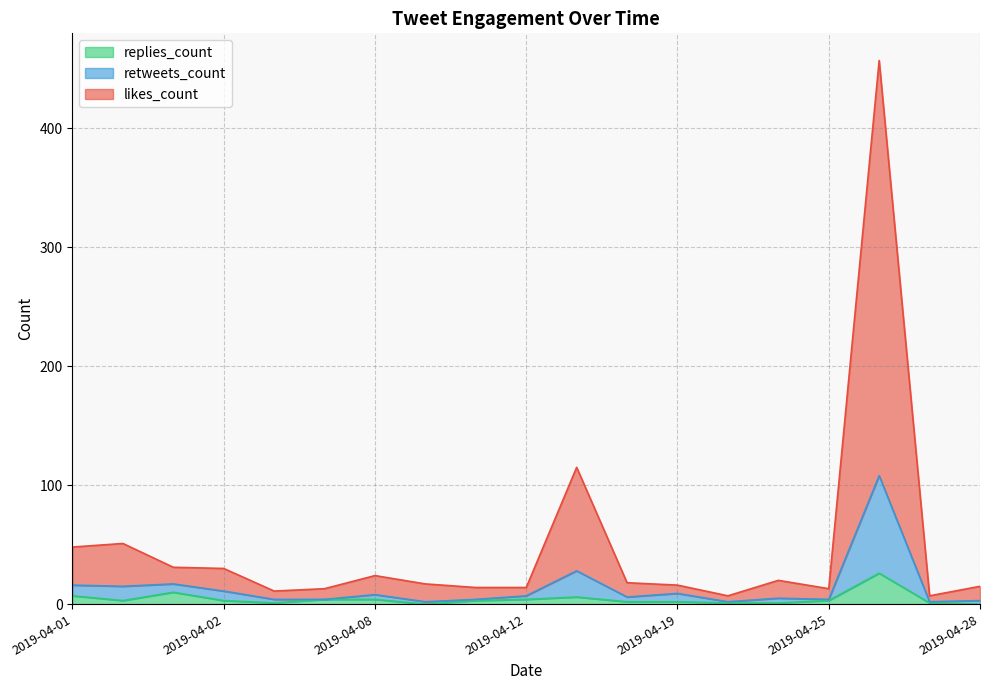

What is the difference between the retweets_count values at 2019-04-17 and 2019-04-25?

2